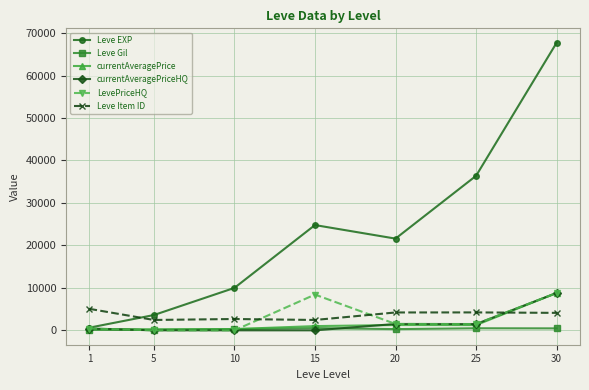

What is the value of the Leve EXP point at the 5th from the left?

21600.0